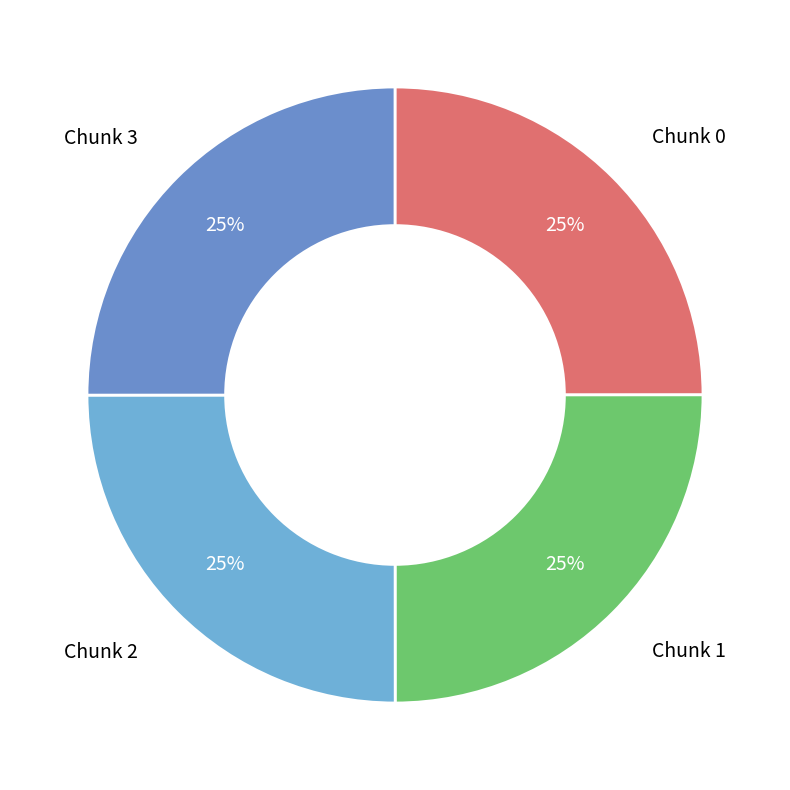

How many slices are in this pie chart?

4